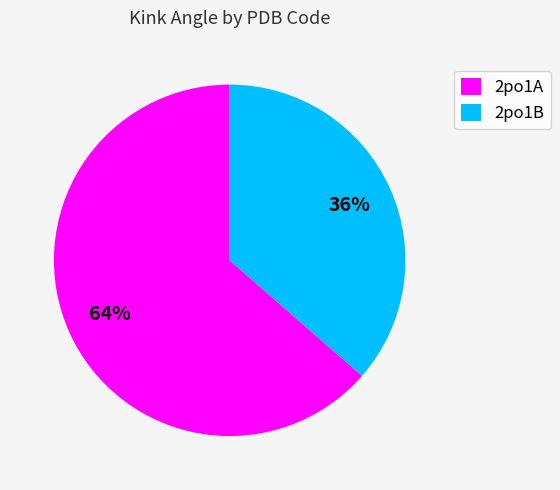

Does 2po1B account for over 50% of the chart?

No